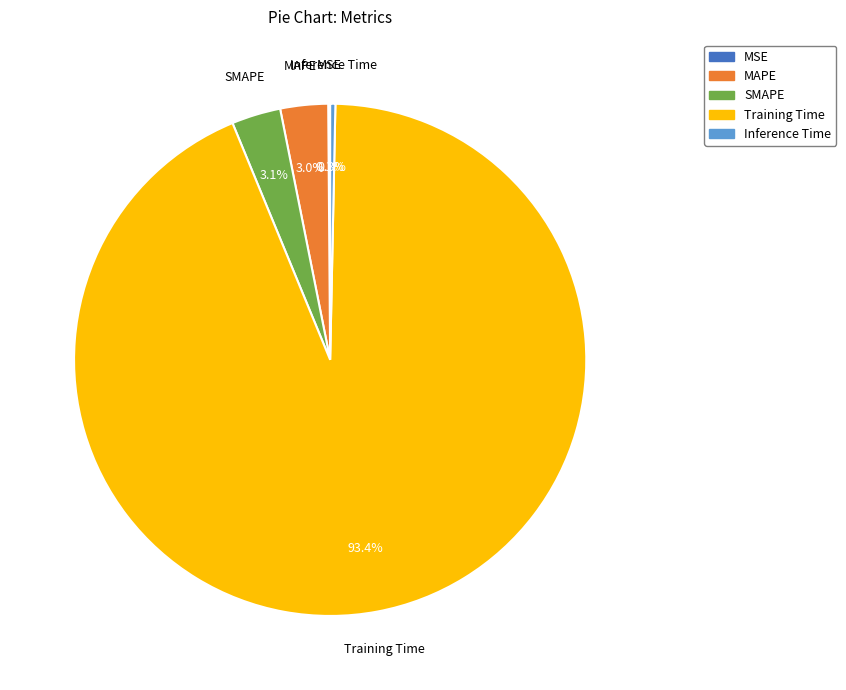

What percentage do SMAPE and Inference Time together represent?

3.4%